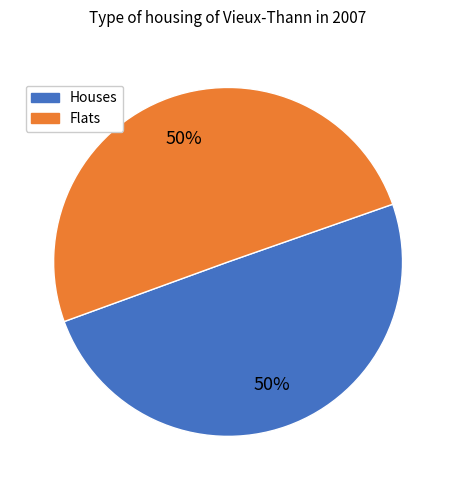

To the nearest percent, what is the average slice percentage?

50%